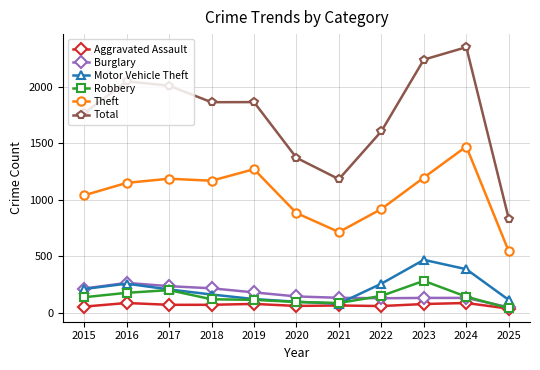

Does the chart have visible grid lines?

Yes